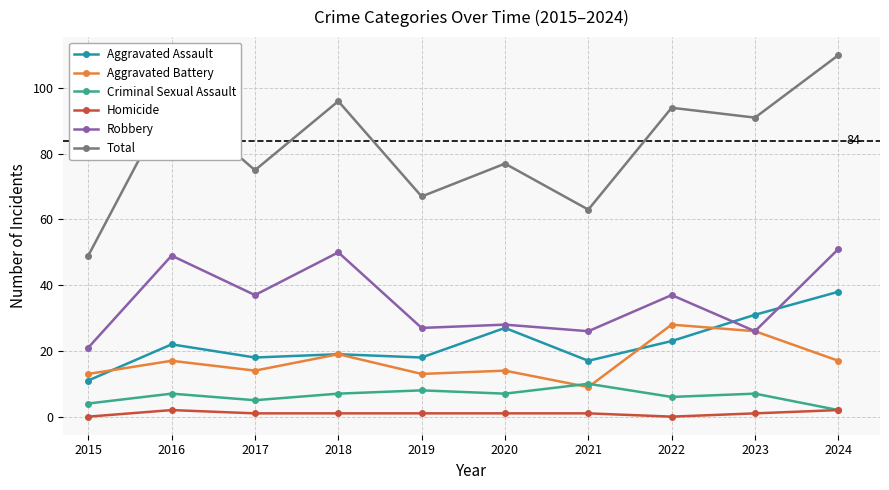

What is the average value of the Robbery series?

35